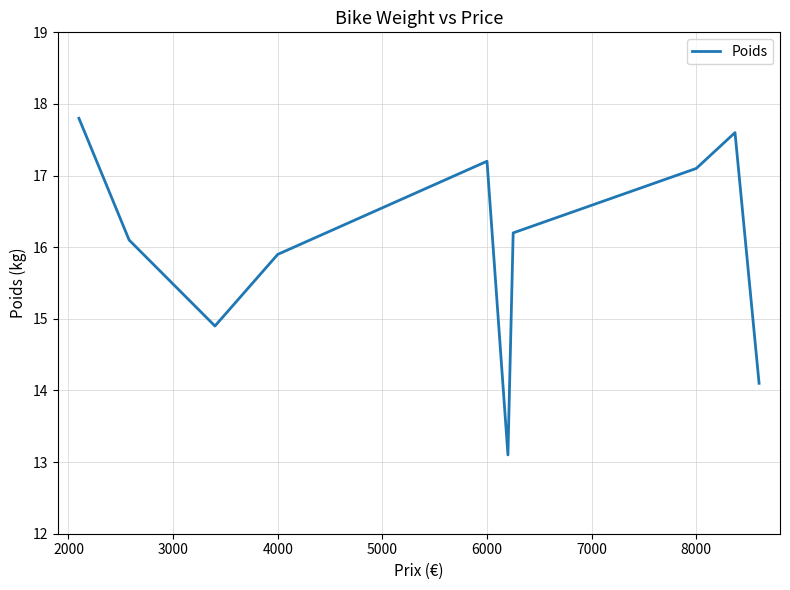

What is the difference between the maximum and minimum values?

4.7